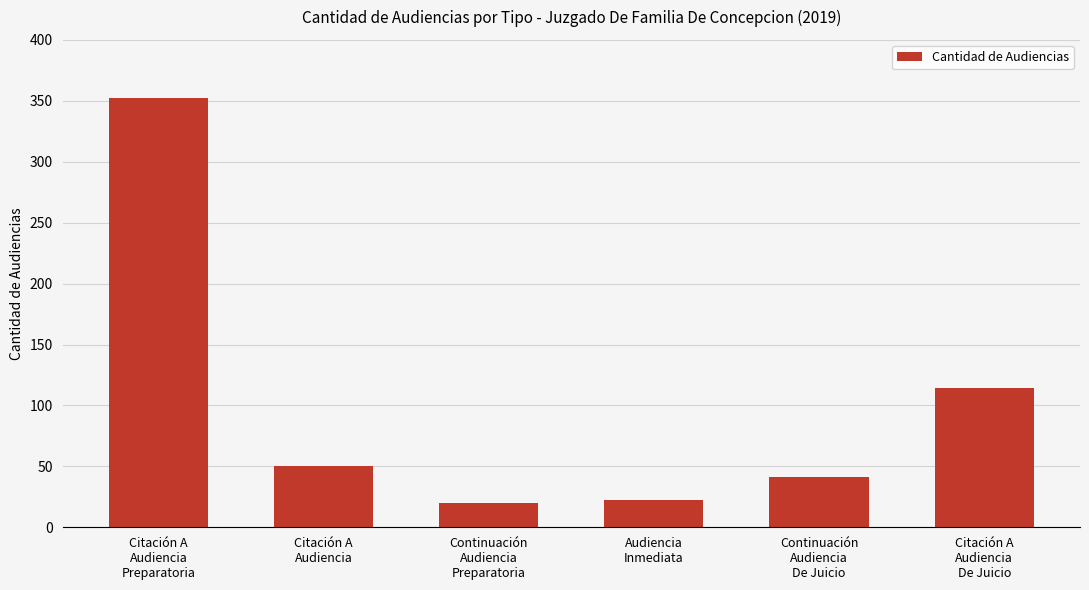

Where is the data nearest to the value 186?

Citación A
Audiencia
De Juicio